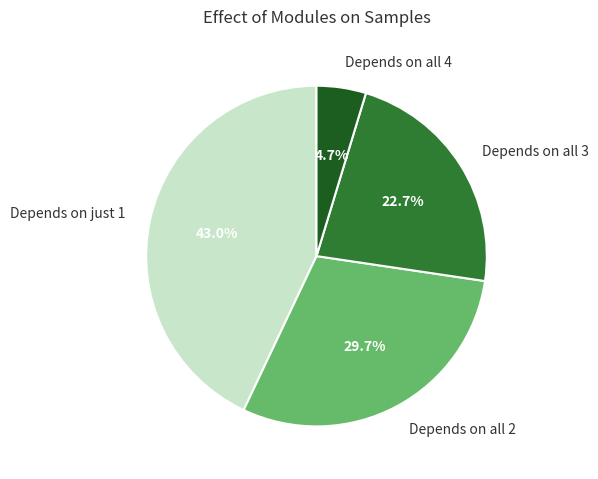

Approximately how many times larger is the value at Depends on all 3 compared to Depends on all 2?

0.8